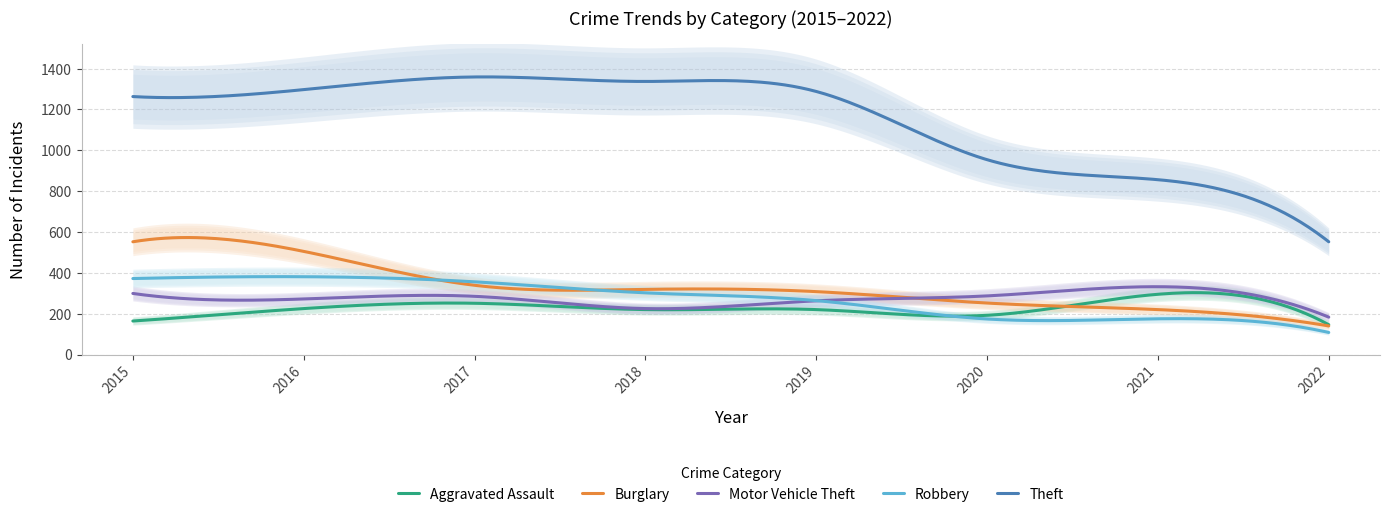

True or false: Aggravated Assault and Theft intersect in this chart.

False